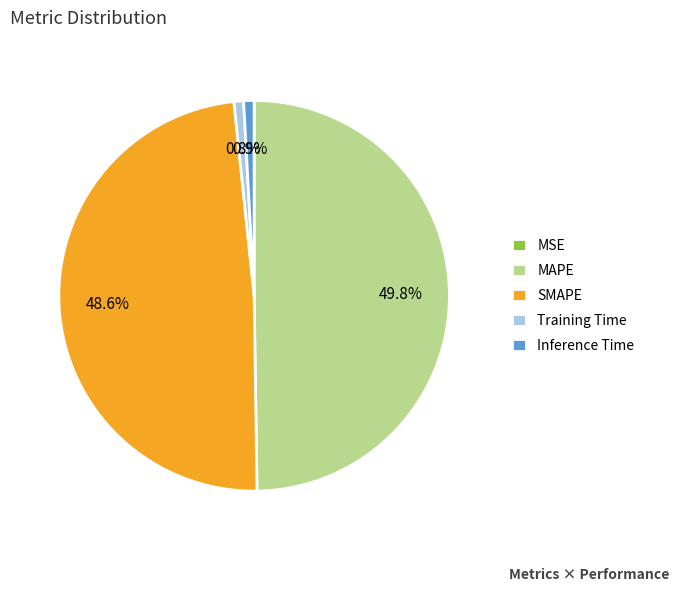

What percentage do Training Time and SMAPE together represent?

49.4%